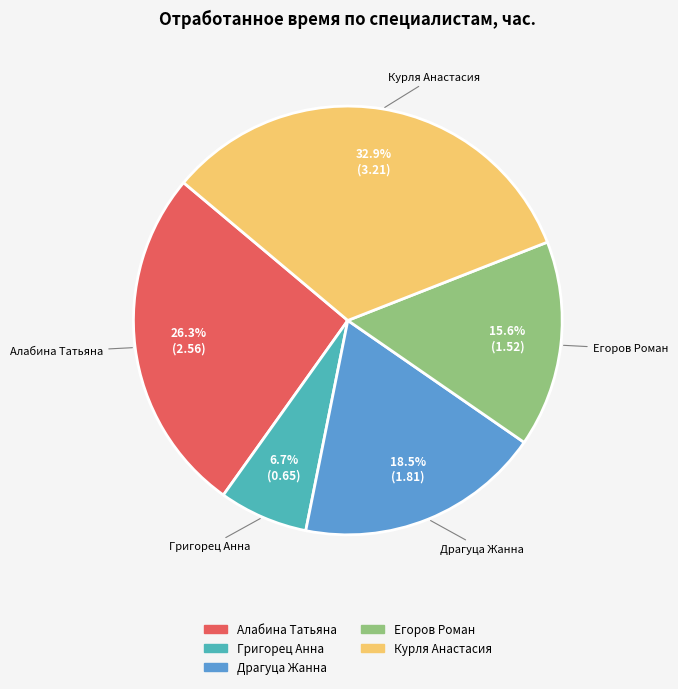

Is there a majority slice in this chart?

No